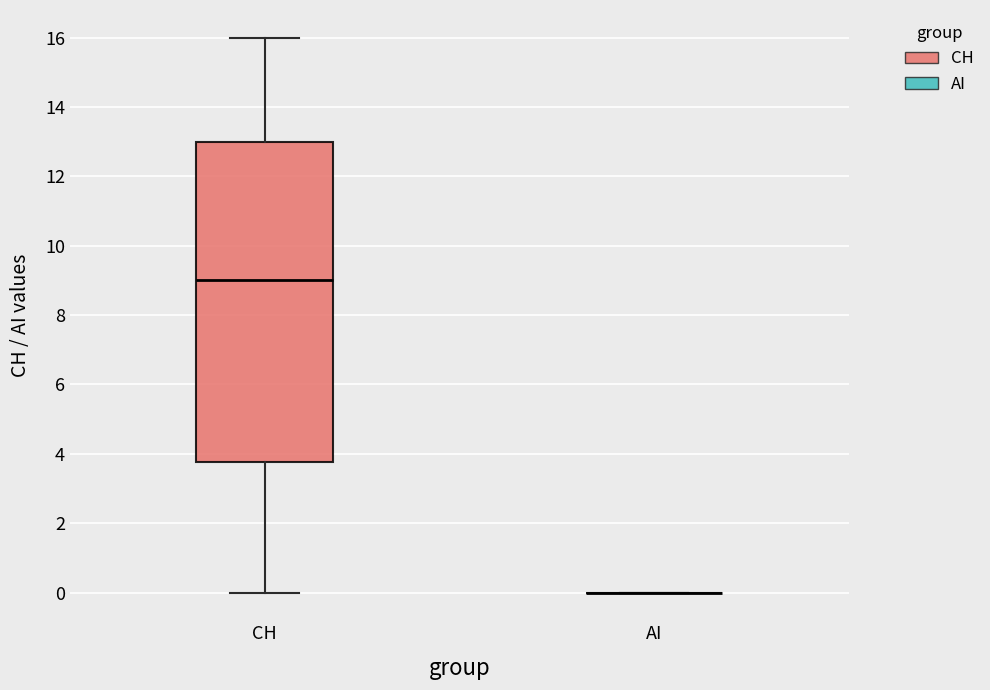

Which box is the tallest, from its lower edge to its upper edge?

CH